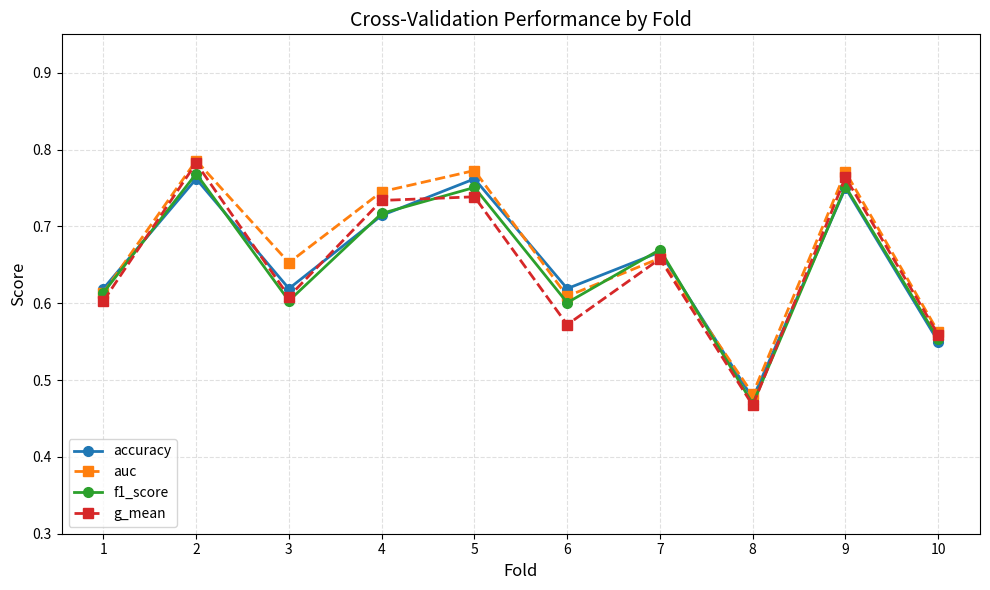

How many lines are shown in the chart?

4